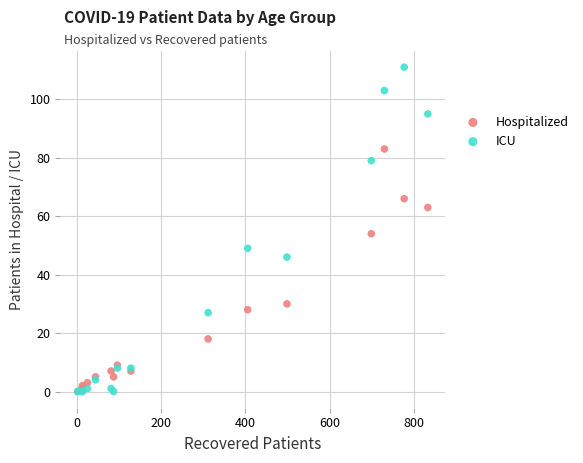

In the Hospitalized series, what Y value is closest to 41?

30